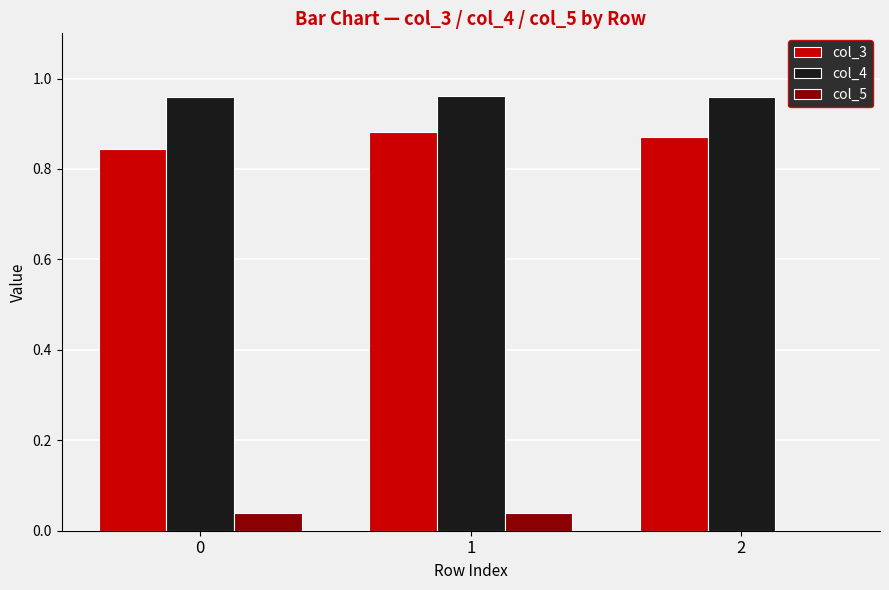

Is the value of col_4 at 1 greater than the value of col_5 at 2?

Yes